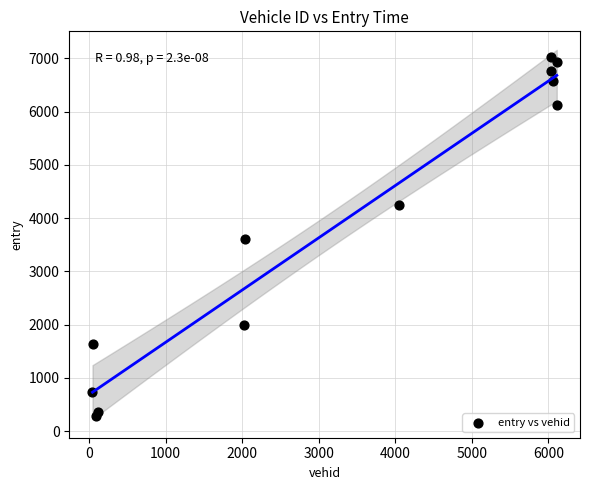

What is the range of X values (max minus min)?

6067.0